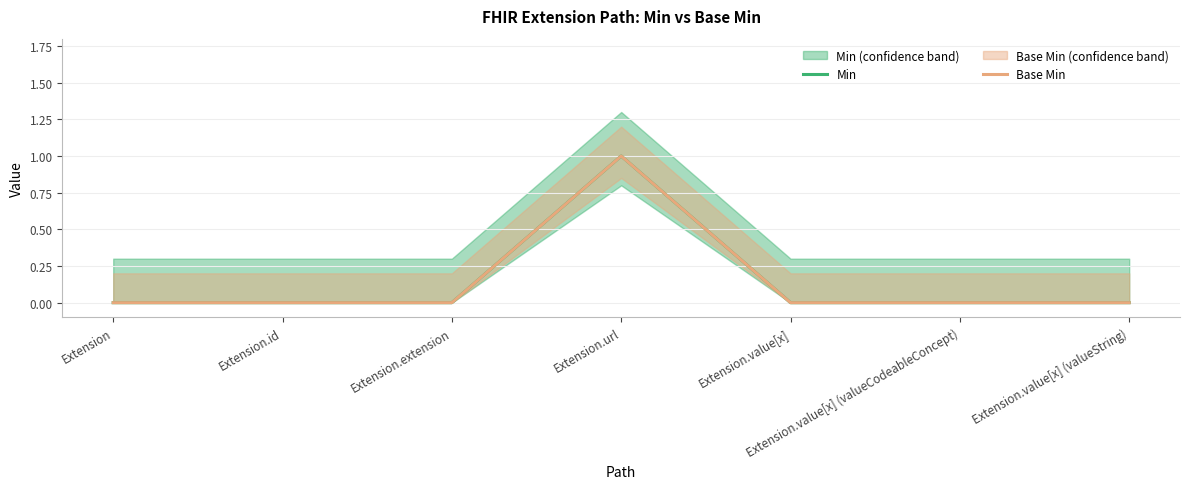

The Base Min series shows 0 at Extension.id. True or false?

True